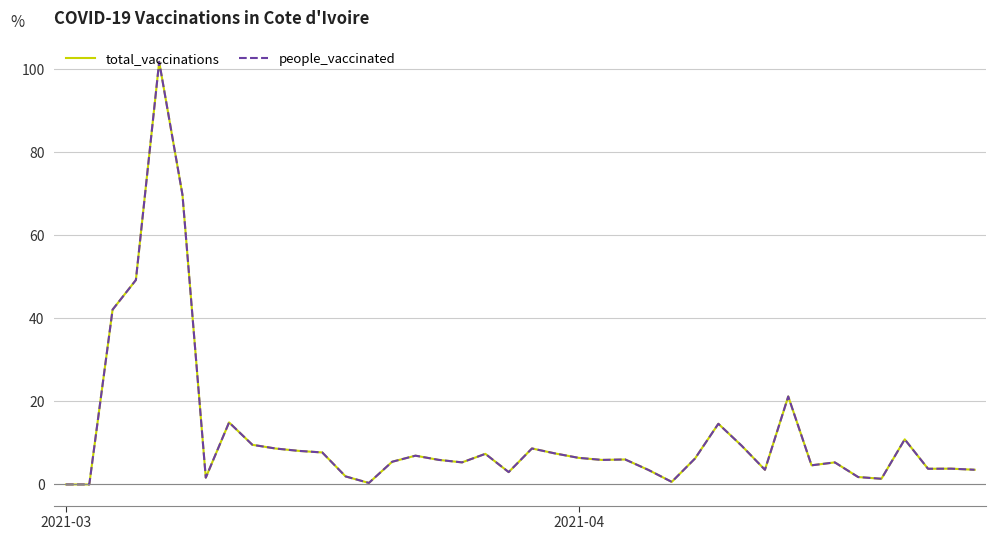

Reading left to right, list all the values displayed in this chart.

total_vaccinations: 0.0	0.0	42.1	49.2	101.7	69.7	1.6	14.9	9.5	8.6	8.1	7.7	1.9	0.4	5.5	6.9	5.9	5.3	7.4	3.0	8.7	7.5	6.4	5.9	6.0	3.5	0.6	6.3	14.6	9.3	3.5	21.2	4.6	5.3	1.8	1.4	10.9	3.8	3.8	3.5
people_vaccinated: 0.0	0.0	42.1	49.2	101.7	69.7	1.6	14.9	9.5	8.6	8.1	7.7	1.9	0.4	5.5	6.9	5.9	5.3	7.4	3.0	8.7	7.5	6.4	5.9	6.0	3.5	0.6	6.3	14.6	9.3	3.5	21.2	4.6	5.3	1.8	1.4	10.9	3.8	3.8	3.5